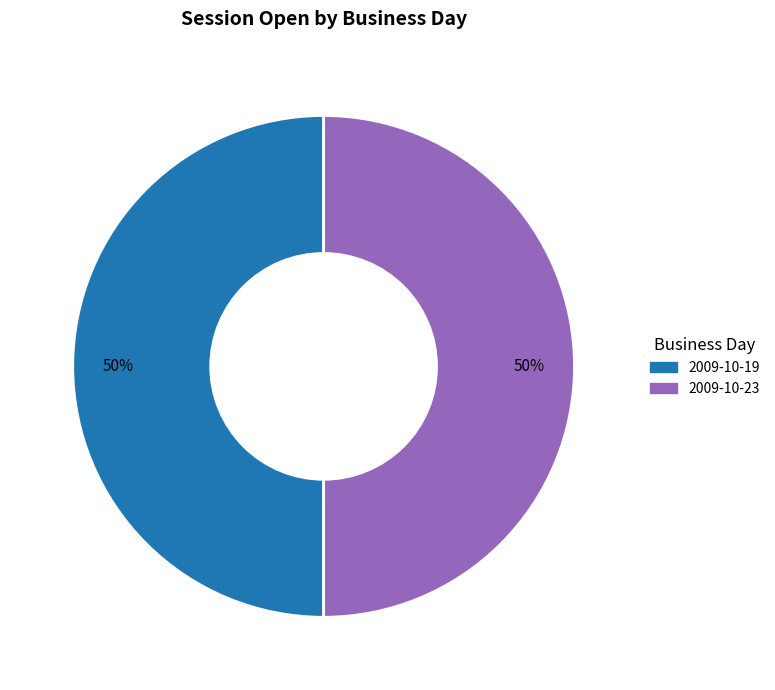

How many segments does this pie chart have?

2